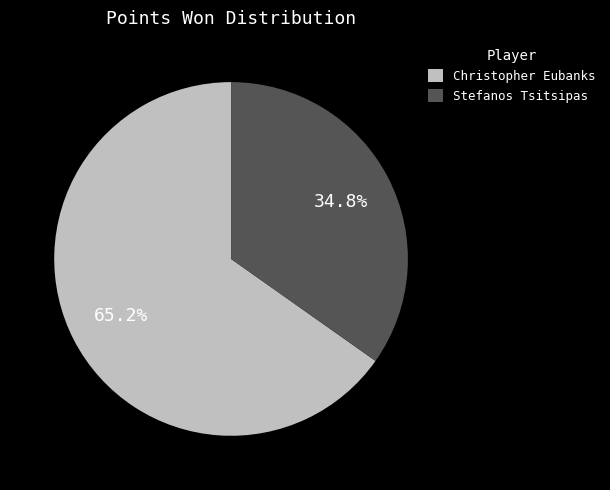

What is the largest slice in the pie chart?

Christopher Eubanks